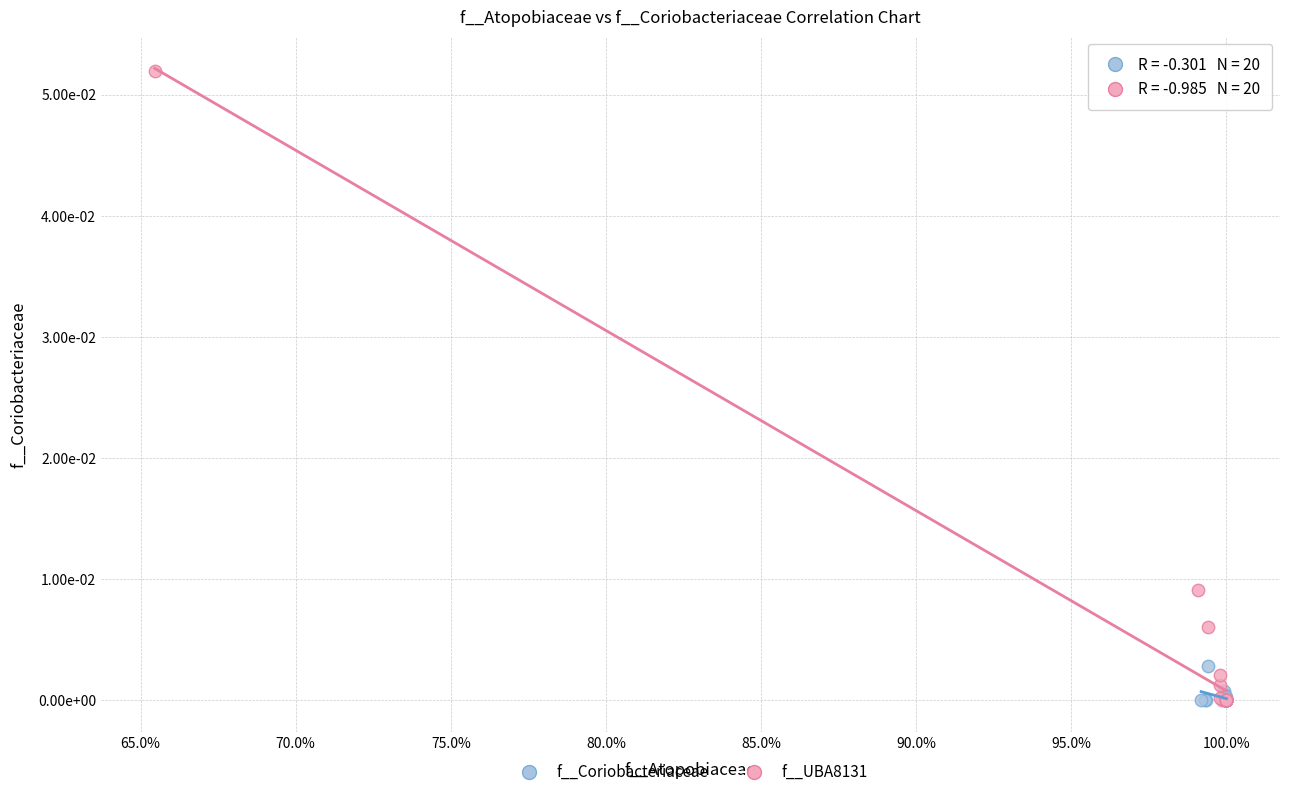

Which series has the widest spread of Y values?

f__UBA8131